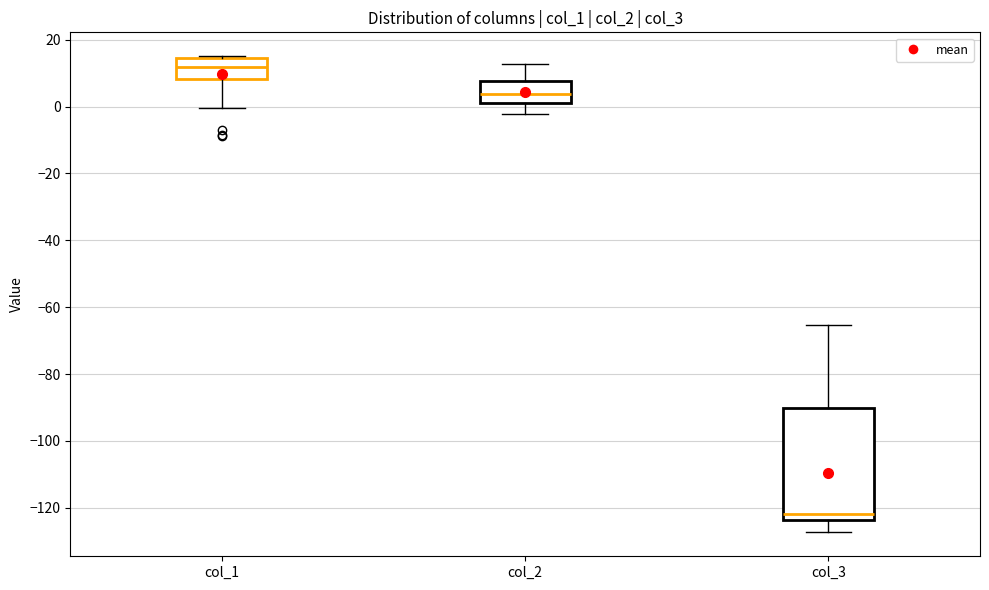

Reading left to right, read every box against the y-axis: the position of its median line, the range the box covers, and the ends of its whiskers. The values are not printed on the chart, so give them approximately, as read against the axis.

col_1: median 12, box 8 to 14, whiskers 0 to 16
col_2: median 4, box 2 to 8, whiskers -2 to 12
col_3: median -122, box -124 to -90, whiskers -128 to -66